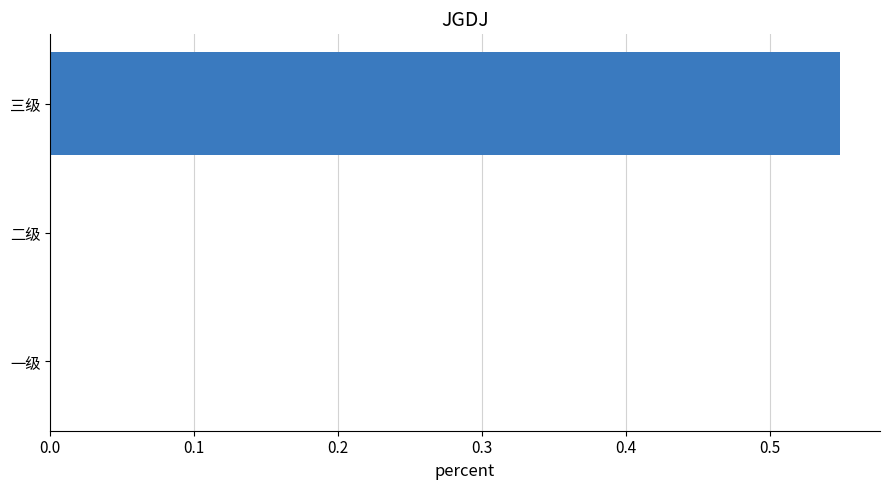

Between 三级 and 二级, which is larger?

三级